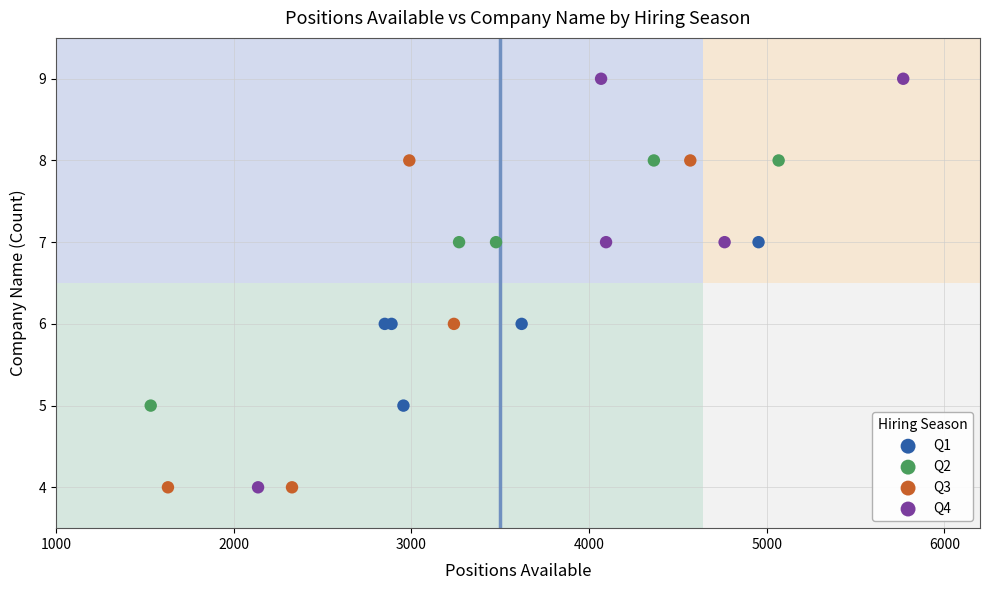

Which series reaches the maximum Y coordinate?

Q4